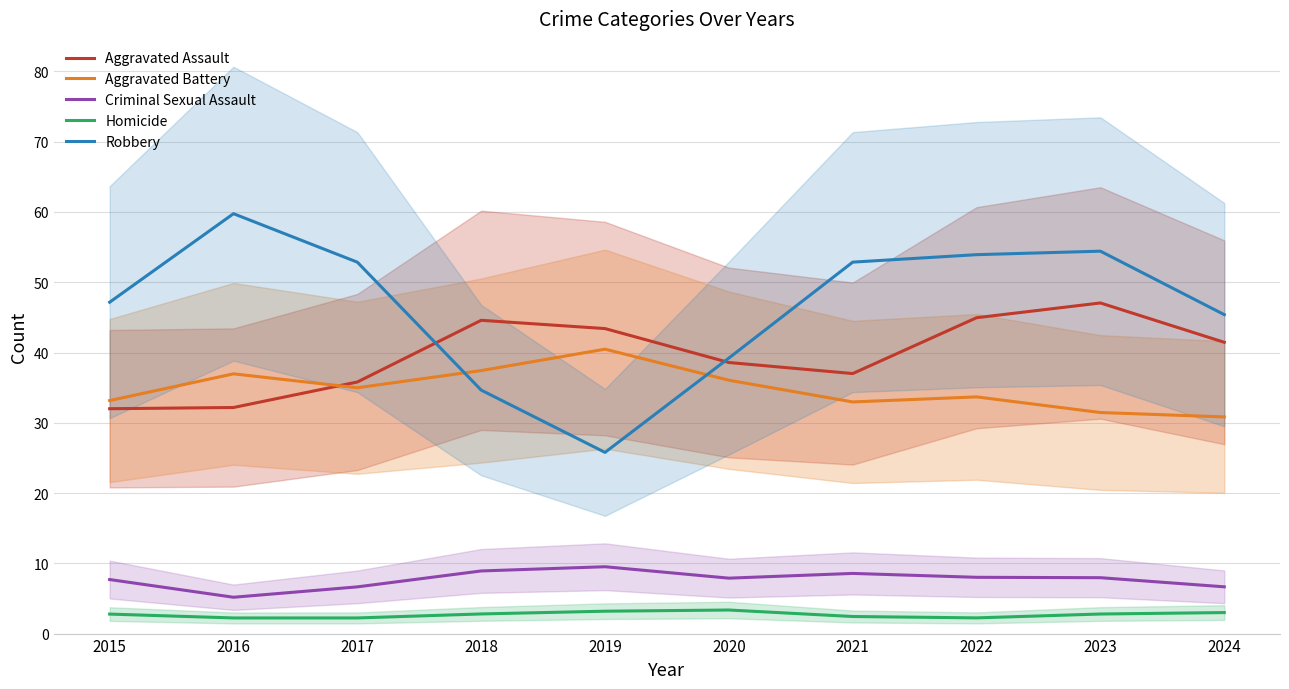

What is the smallest value displayed?

2.2